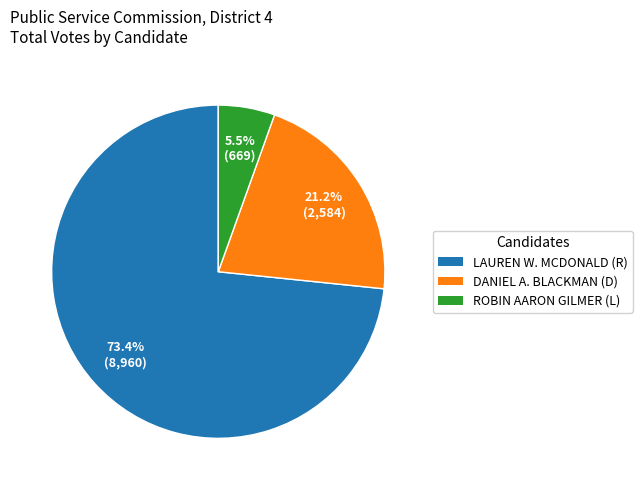

Rank the categories by value from lowest to highest.

ROBIN AARON GILMER (L), DANIEL A. BLACKMAN (D), LAUREN W. MCDONALD (R)